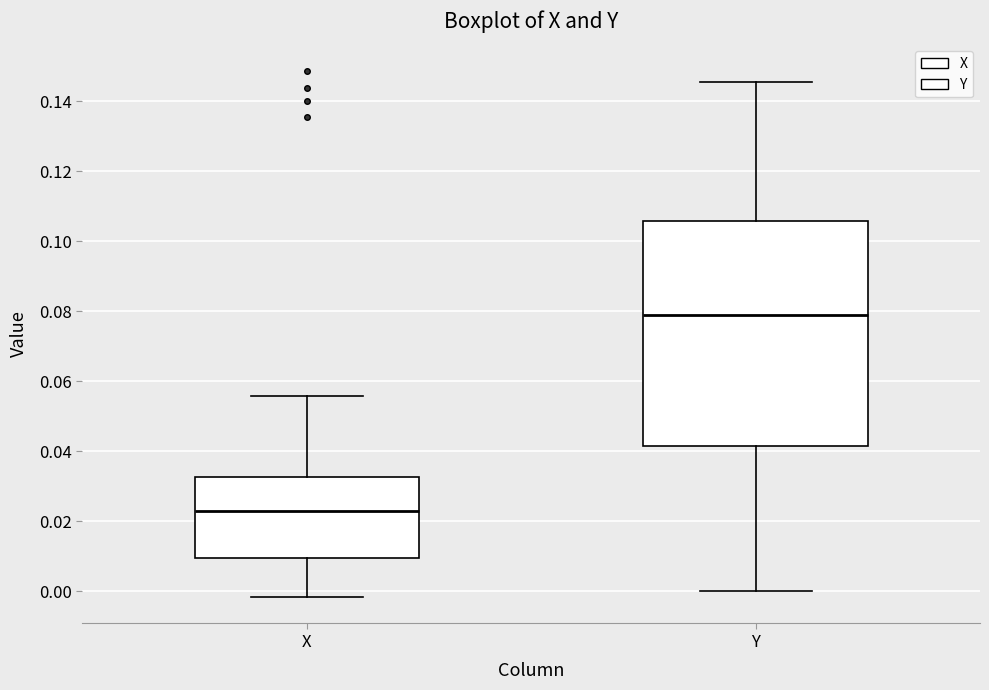

Where is the lower edge of the box for Y on the y-axis? The values are not printed on the chart, so give them approximately, as read against the axis.

0.042